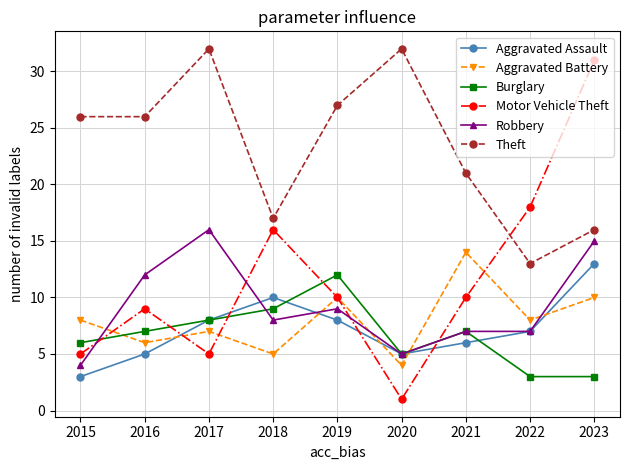

At which label does Aggravated Assault first exceed 7?

2017